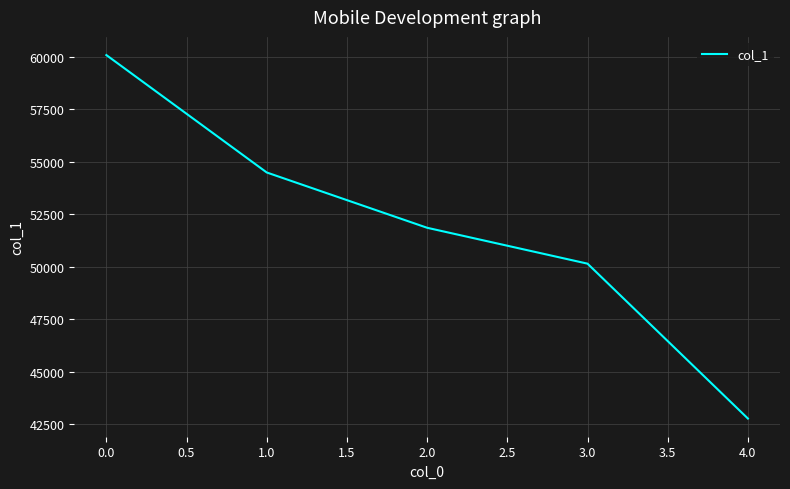

List the labels in order of value, smallest first.

4.0, 3.0, 2.0, 1.0, 0.0